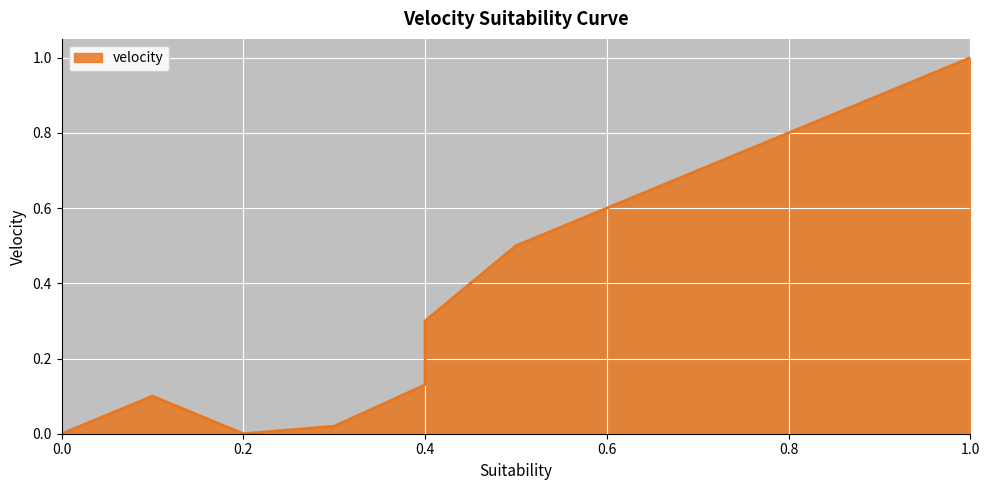

What is the label of the 5th point from the right?

0.6